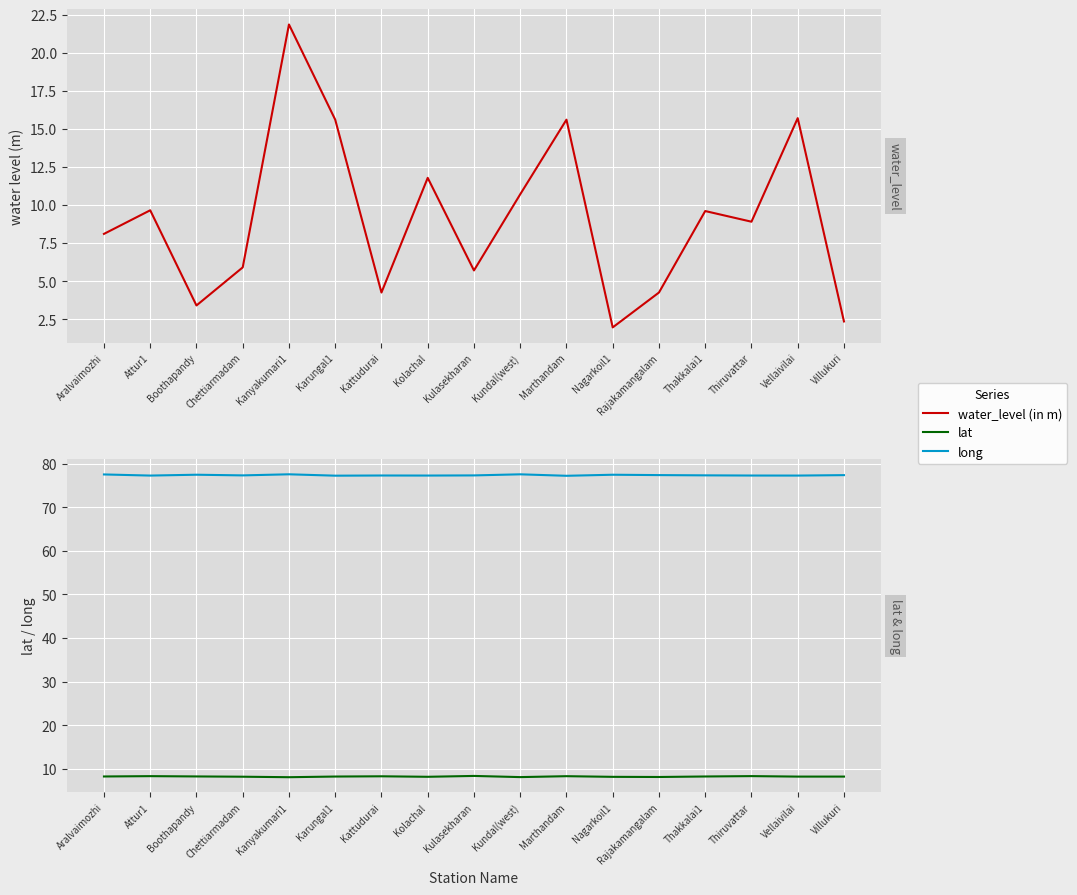

True or false: water_level (in m) has more than 0 points higher than both neighbors.

True